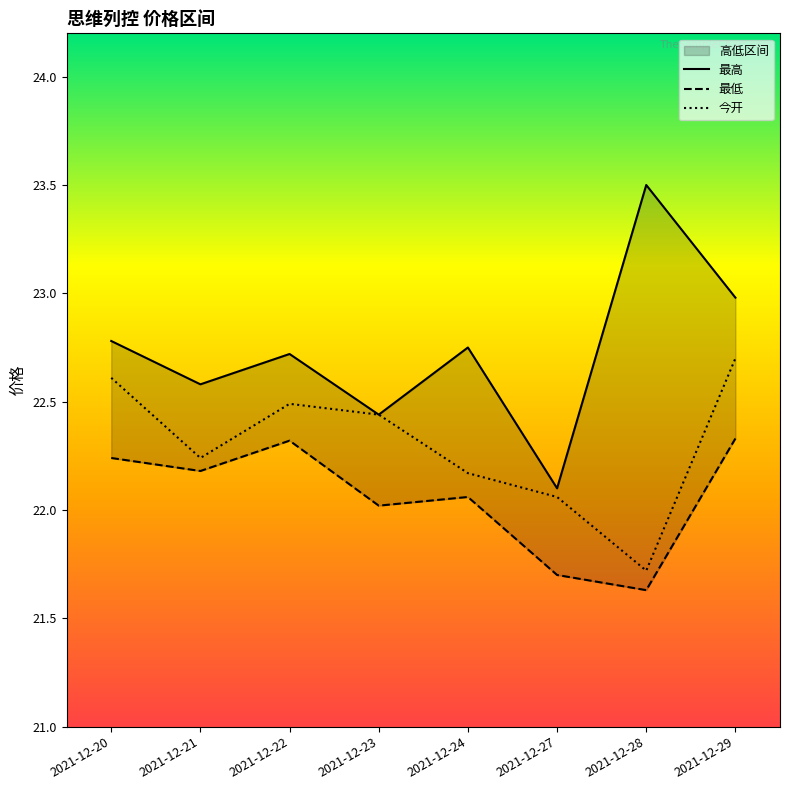

Which series has the largest range (max minus min)?

最高